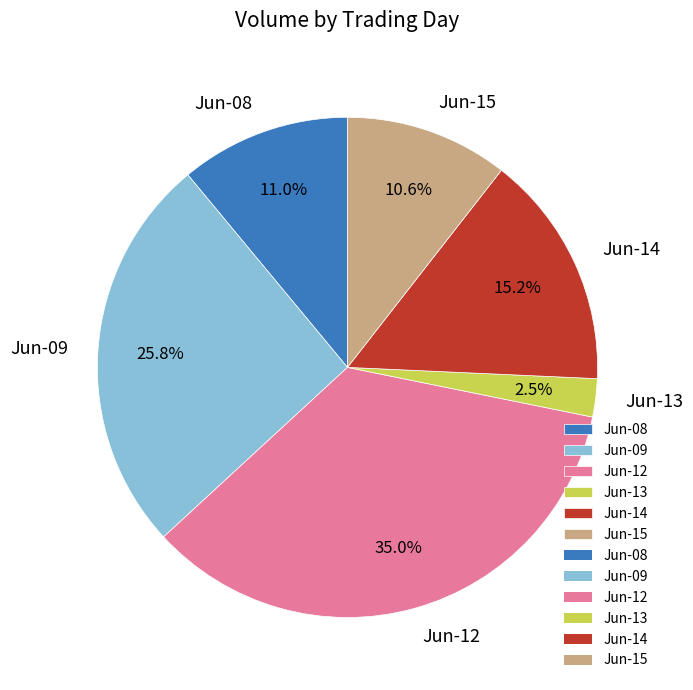

Is there a majority slice in this chart?

No